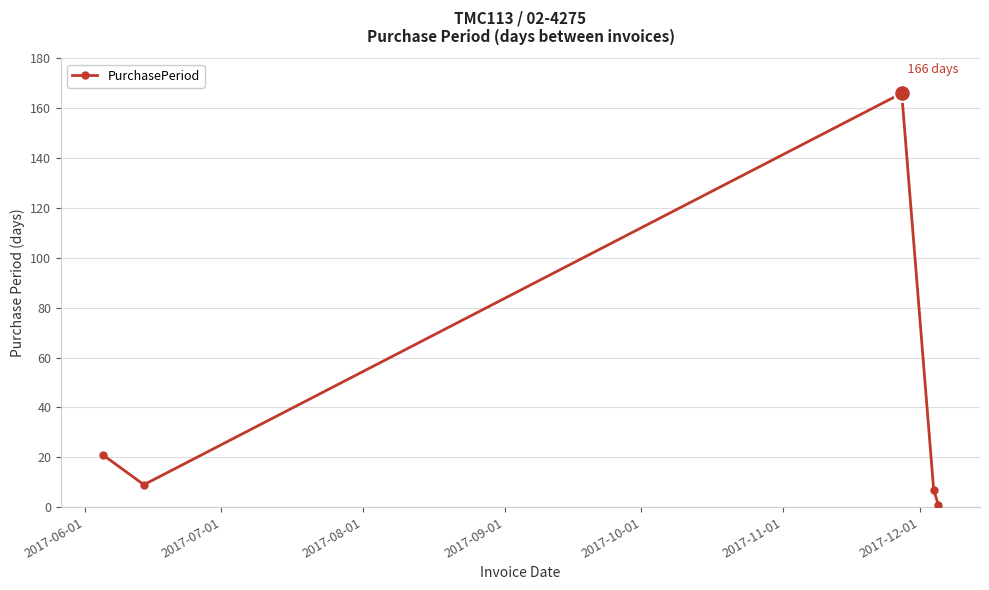

What is the difference between the maximum and minimum values?

165